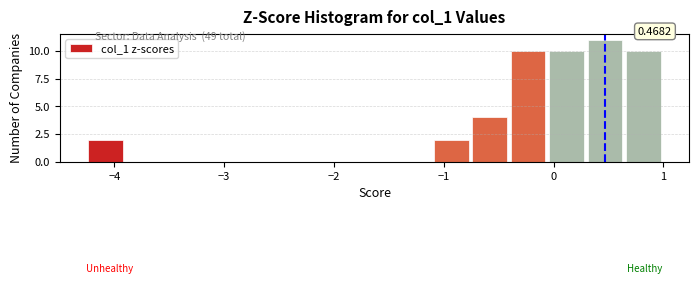

Around what value on the x-axis is the tallest bar? Give the approximate position of its centre, as read against the axis.

0.5